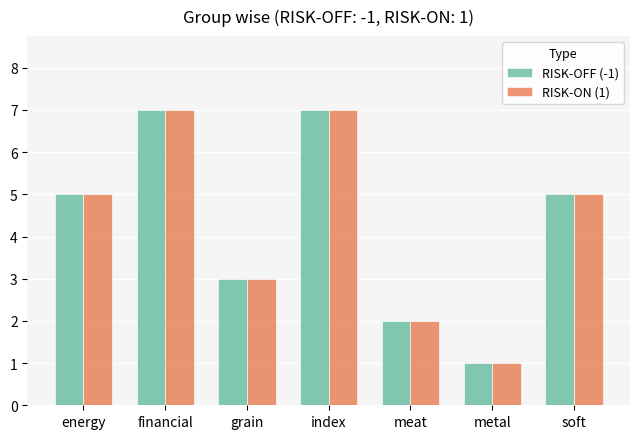

What is the difference between the RISK-OFF (-1) values at metal and soft?

4